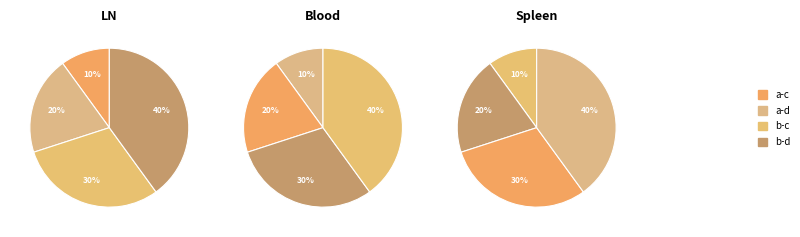

To the nearest percent, what is the difference between the b-c and a-c slice percentages?

20%